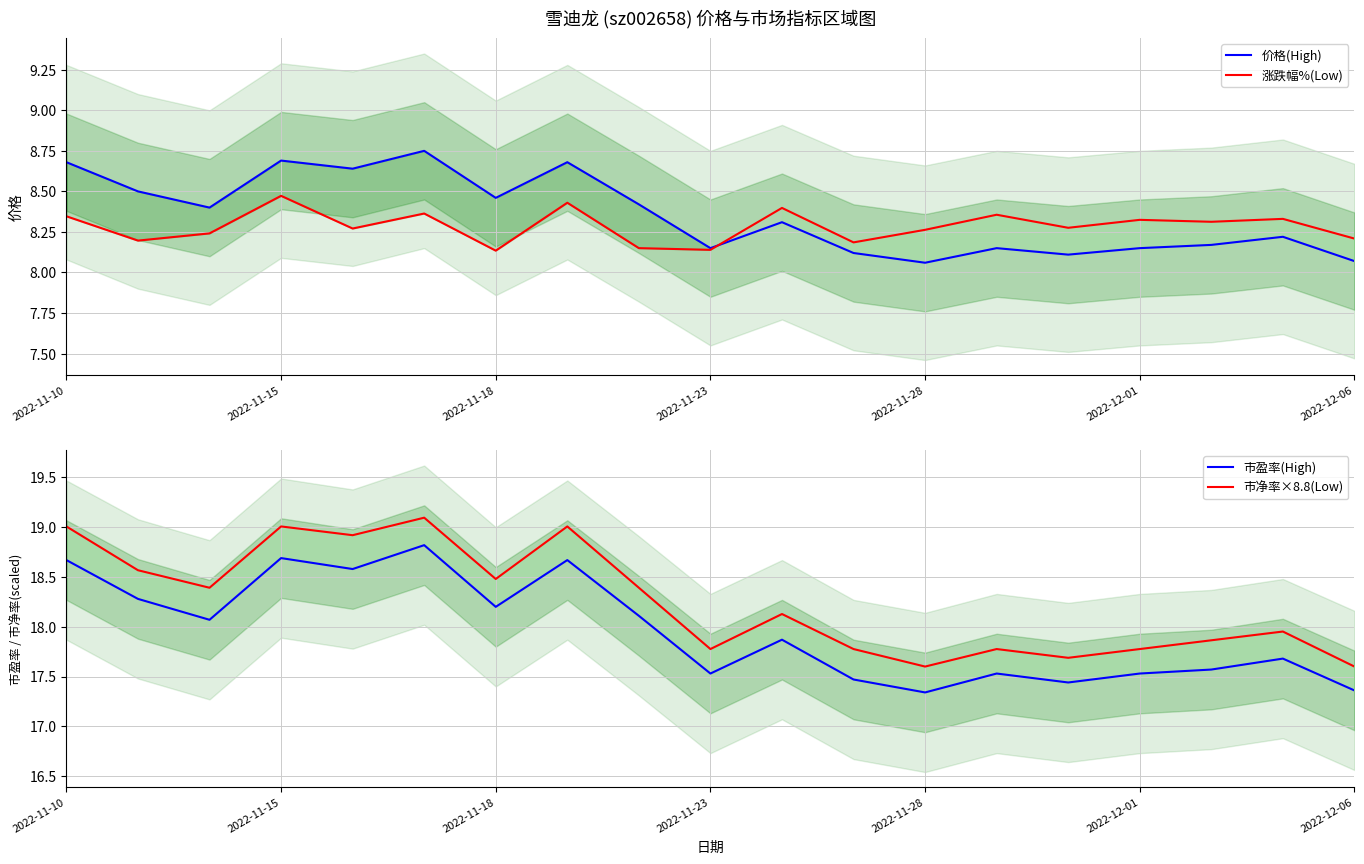

Which category has the highest value in the 涨跌幅%(Low) series?

2022-11-15